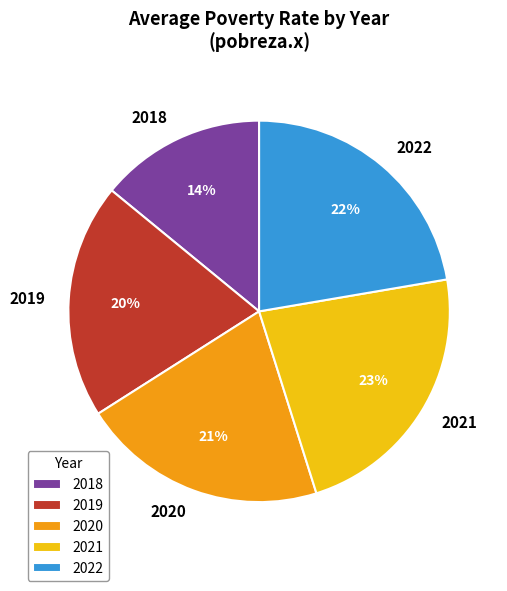

Between 2018 and 2021, which is larger?

2021